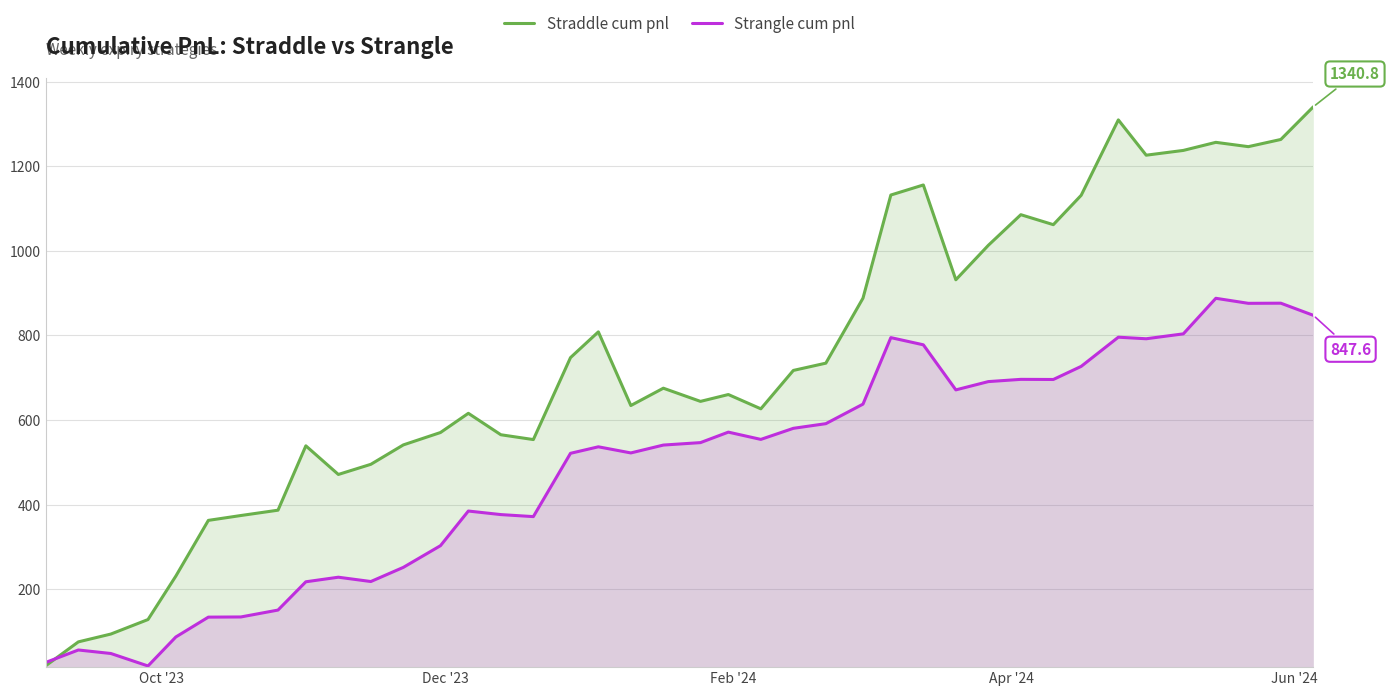

Which series has the widest spread of values?

Straddle cum pnl